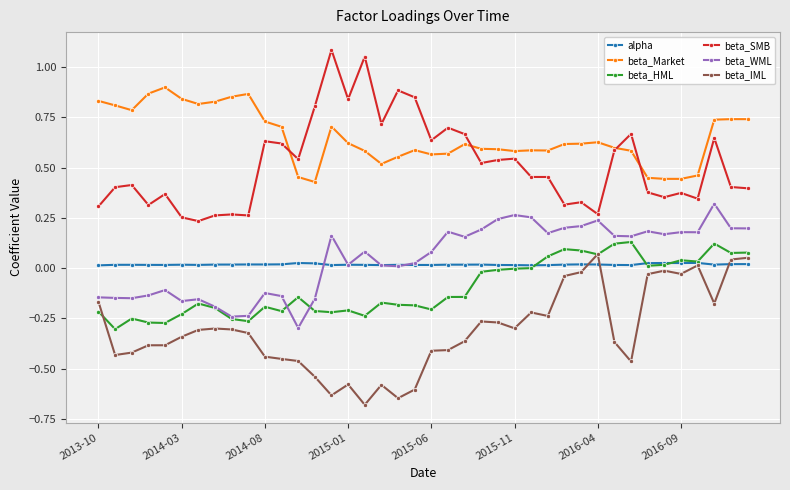

Which series has the largest total across all categories?

beta_Market